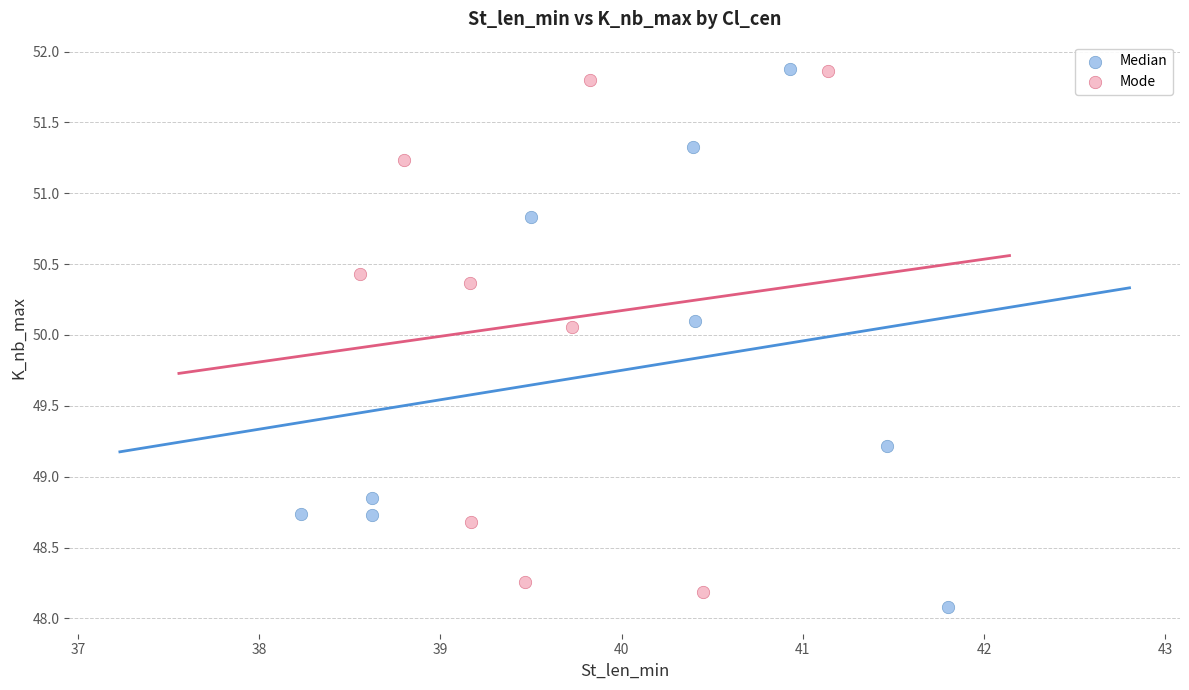

What are all the series names shown in the legend?

Median, Mode